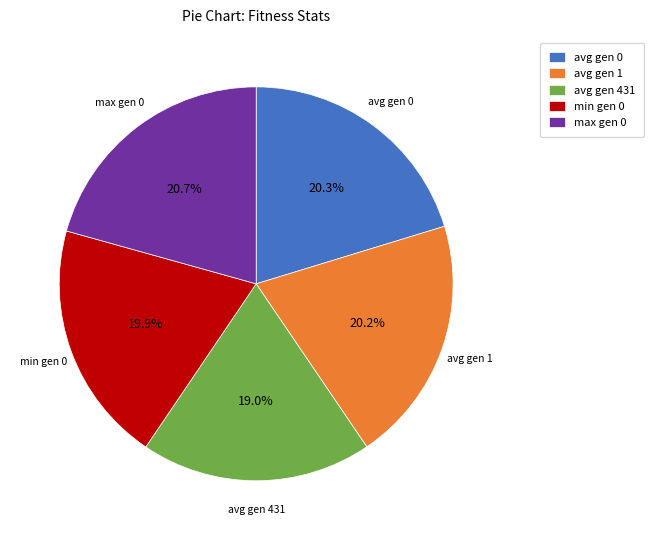

How many slices are in this pie chart?

5